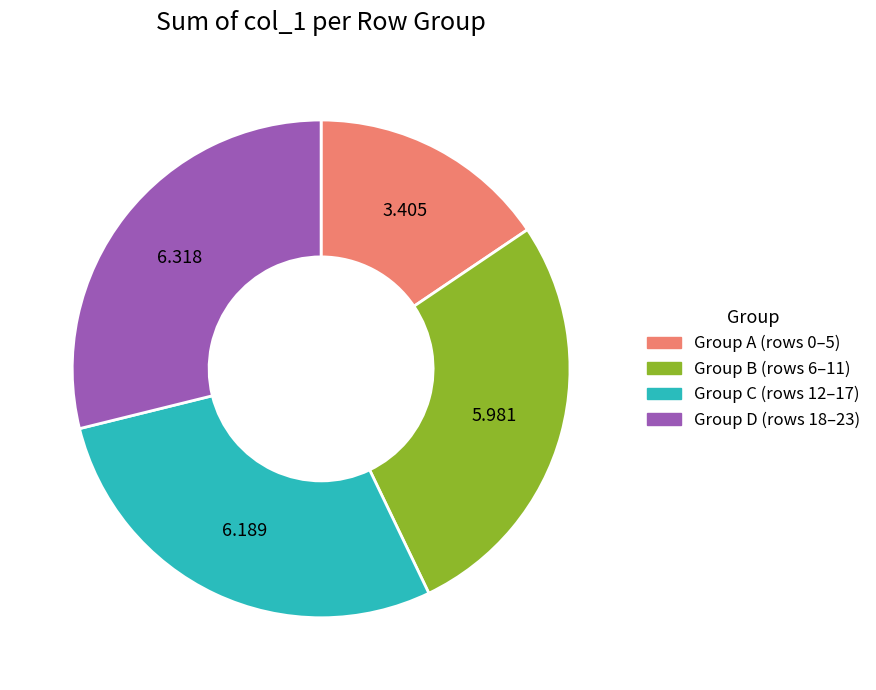

Do Group D (rows 18–23) and Group C (rows 12–17) together represent more than half of the pie?

Yes